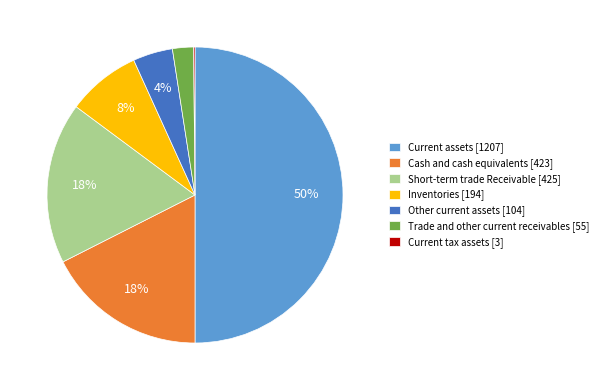

Is Other current assets the majority of the pie?

No